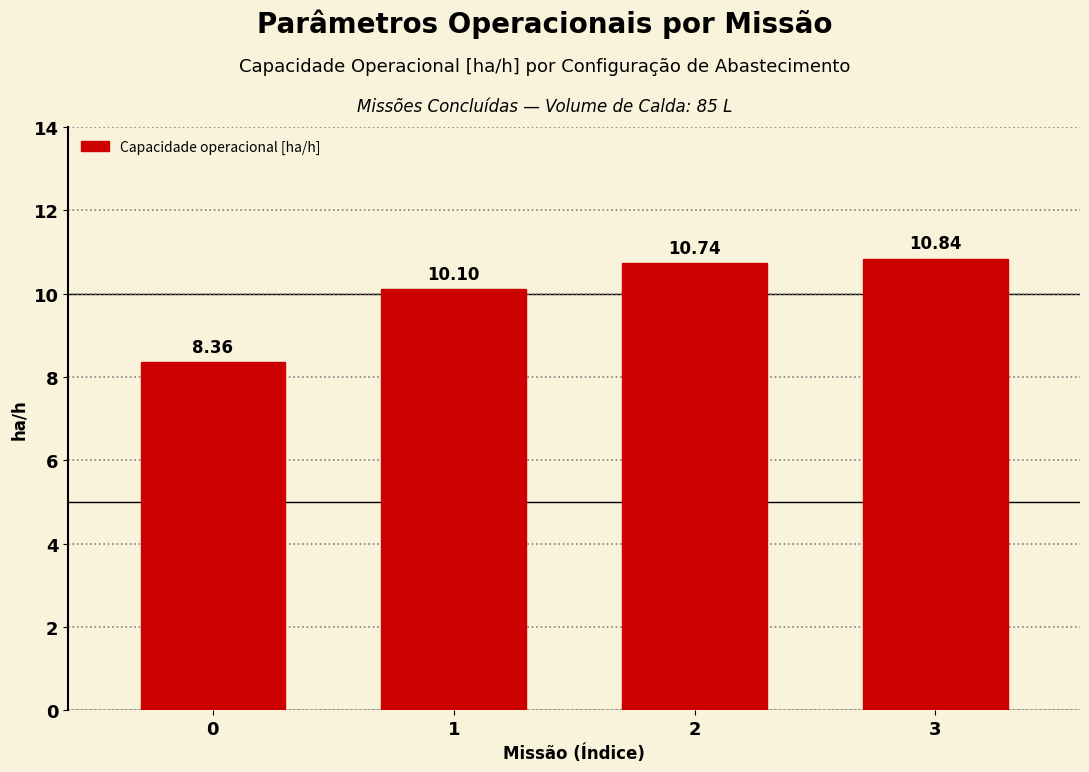

Approximately how many times larger is the value at 1 compared to 0?

1.2